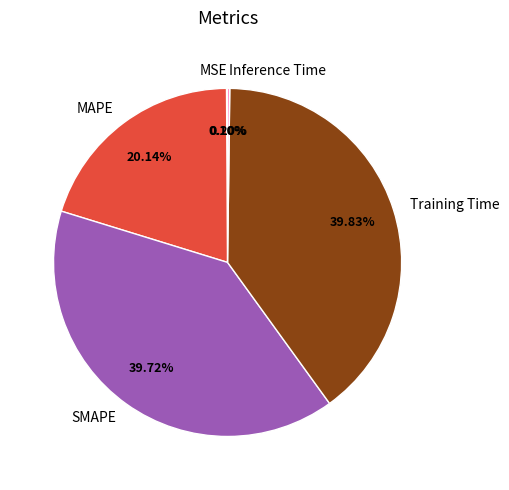

Is there a majority slice in this chart?

No